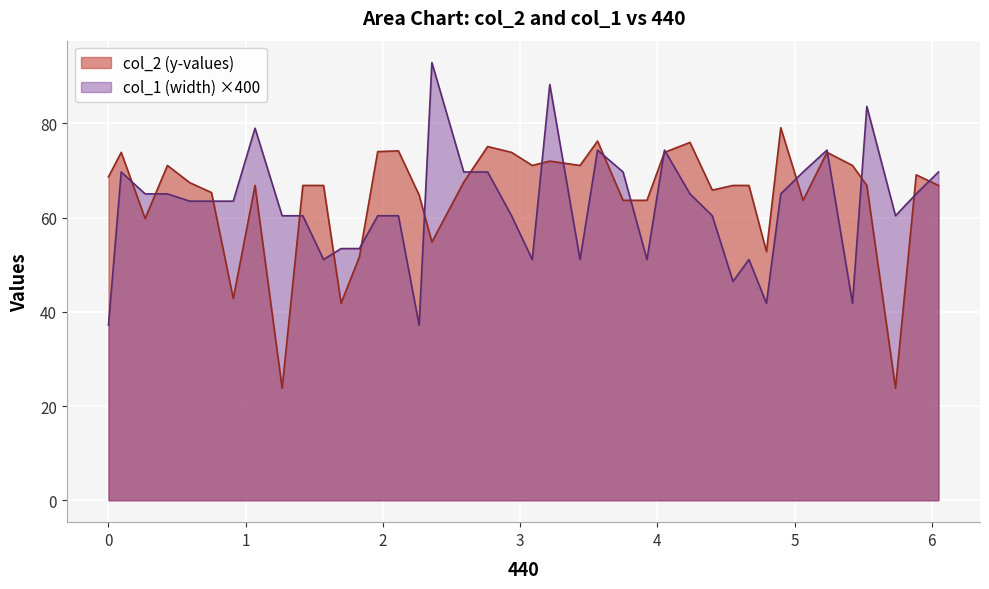

Reading left to right, extract all data points from this chart.

col_2 (y-values): 68.6	73.8	59.8	71.0	67.4	65.3	42.8	66.8	23.8	66.8	66.8	41.8	51.6	74.0	74.1	64.8	54.8	67.5	75.1	73.8	71.0	72.0	71.0	76.2	63.6	63.6	73.8	75.9	65.8	66.8	66.8	52.8	79.0	63.6	73.8	71.0	66.8	23.8	69.1	66.8
col_1 (width): 37.2	69.7	65.0	65.0	63.5	63.5	63.5	78.9	60.4	60.4	51.1	53.4	53.4	60.4	60.4	37.2	92.9	69.7	69.7	60.4	51.1	88.2	51.1	74.3	69.7	51.1	74.3	65.0	60.4	46.4	51.1	41.8	65.0	69.7	74.3	41.8	83.6	60.4	65.0	69.7